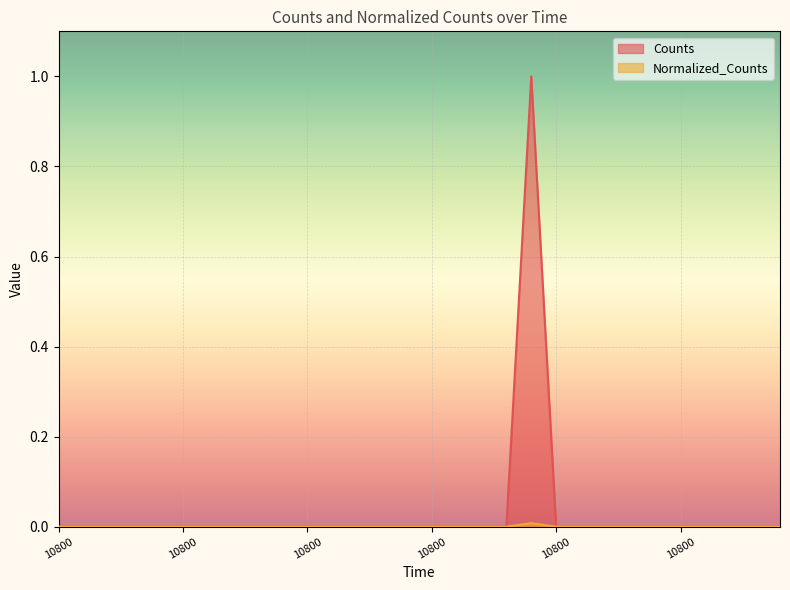

How many series are shown in this chart?

2